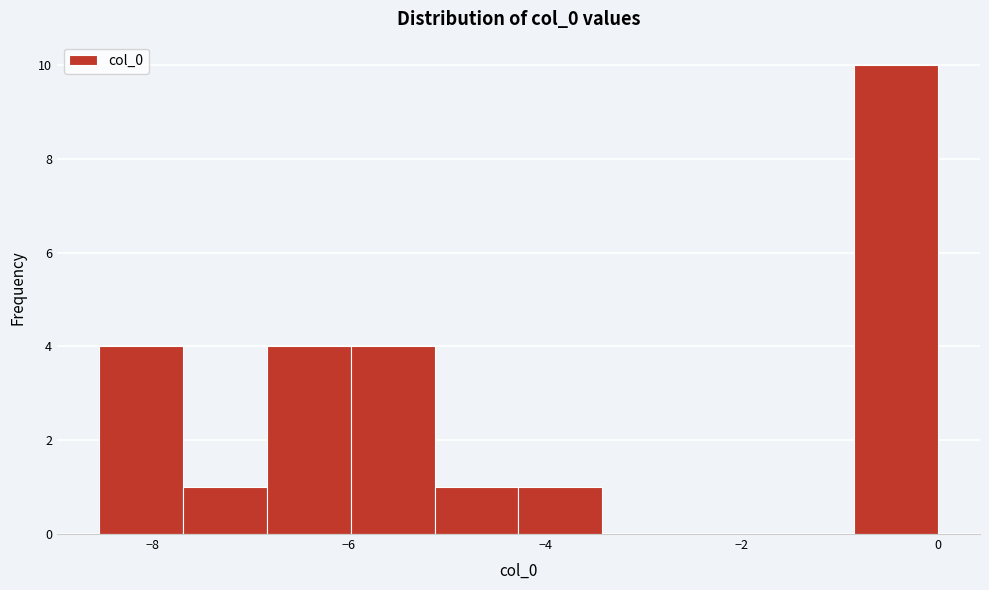

Reading left to right, list every bar in this chart as the range it spans on the x-axis followed by its height. Neither the bar edges nor the heights are printed on the chart, so give them approximately, as read against the axes.

-8.6 to -7.6: 4
-7.6 to -6.8: 1
-6.8 to -6.0: 4
-6.0 to -5.2: 4
-5.2 to -4.2: 1
-4.2 to -3.4: 1
-3.4 to -2.6: 0
-2.6 to -1.8: 0
-1.8 to -0.8: 0
-0.8 to 0.0: 10